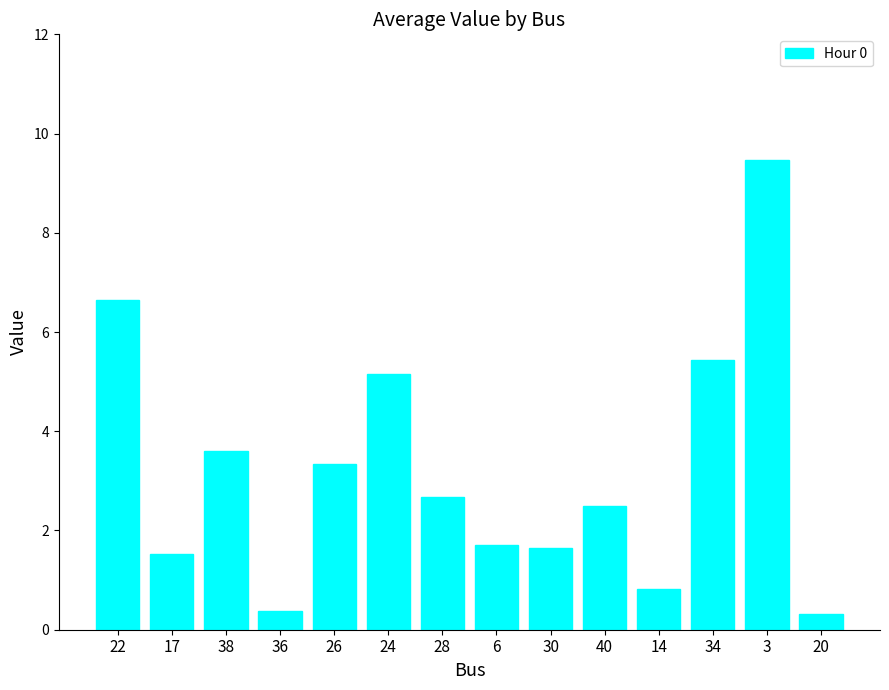

True or false: the data shows 0.4 at 36.

True